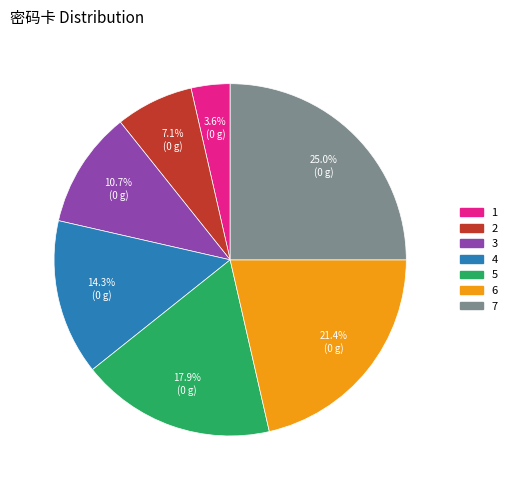

To the nearest percent, what percentage of the pie is 1?

4%